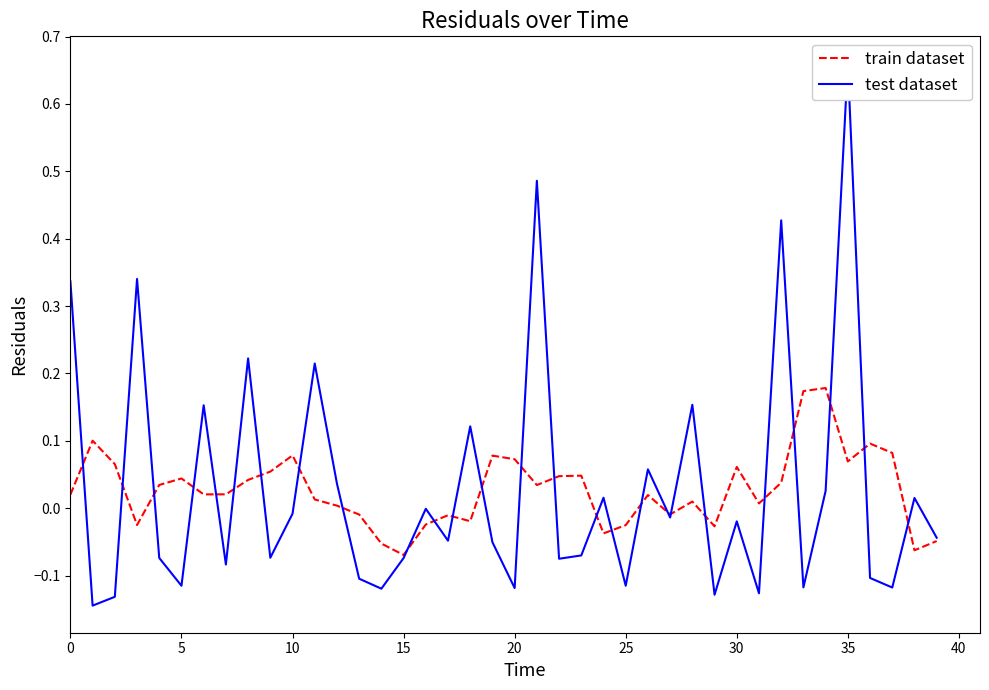

Is the value of train dataset at 34 greater than the value of test dataset at 35?

Yes